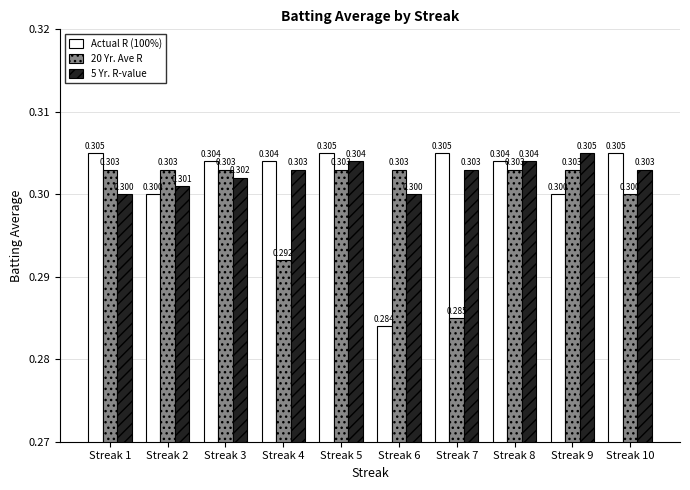

Rank the series by their average value, from highest to lowest.

5 Yr. R-value, Actual R (100%), 20 Yr. Ave R